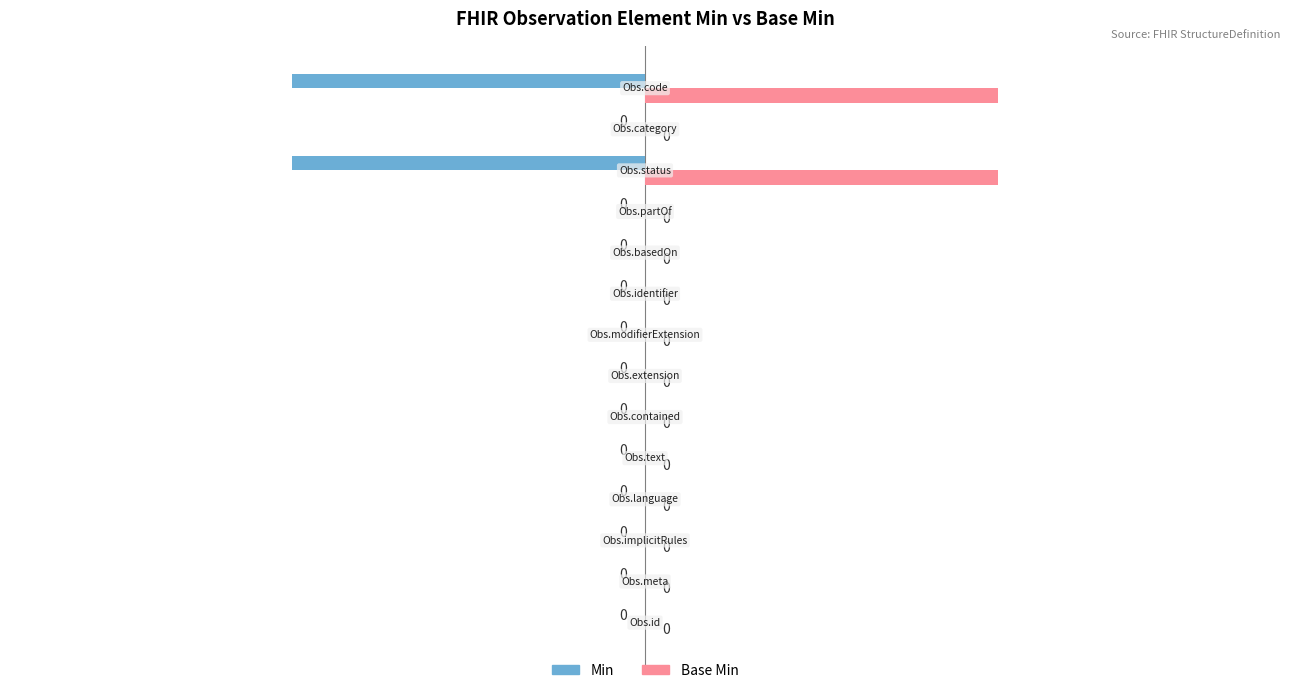

How many data points does each series have?

14